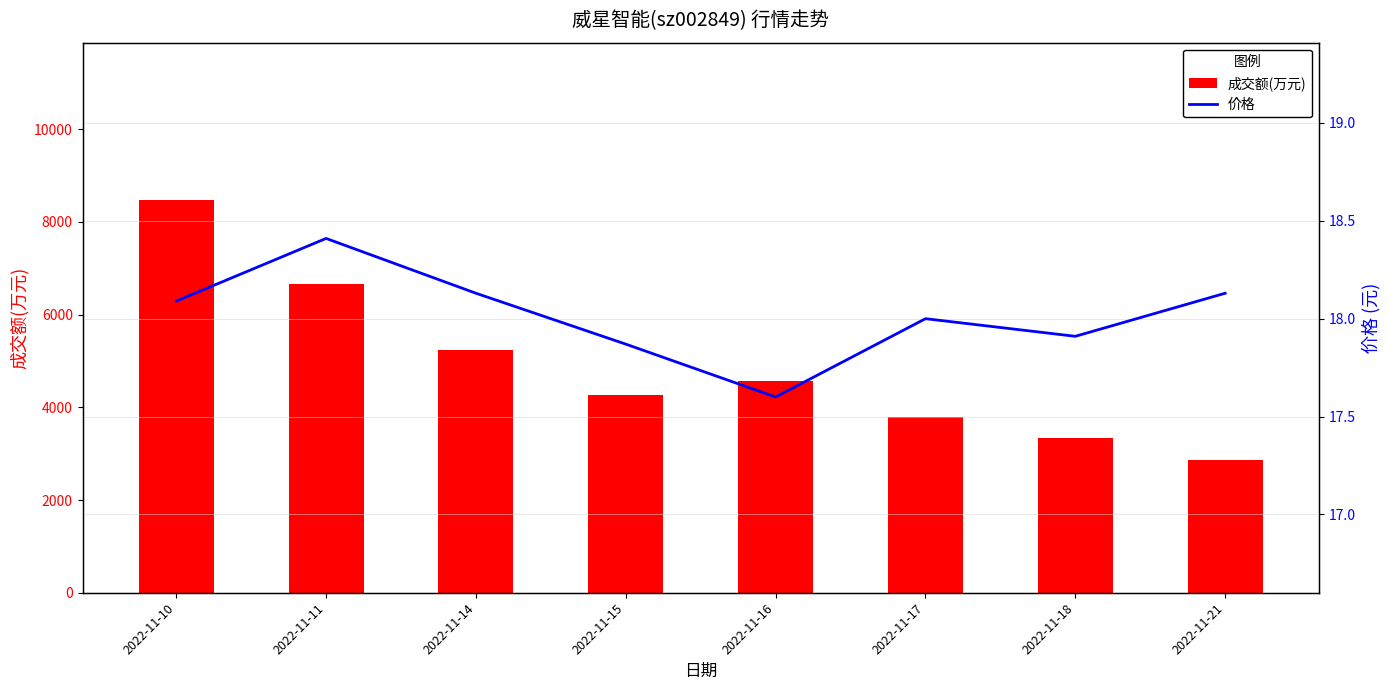

What are all the series names shown in the legend?

成交额(万元), 价格